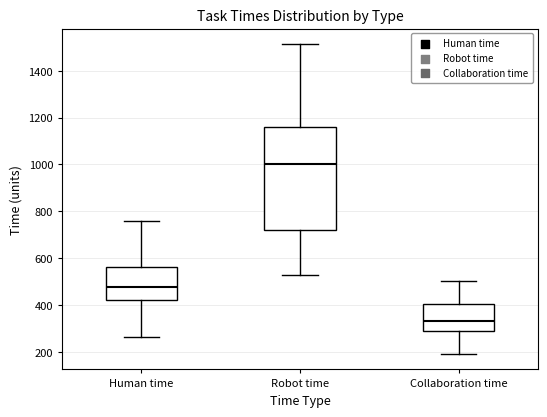

Comparing the boxes themselves (not the whiskers), which one is the tallest?

Robot time